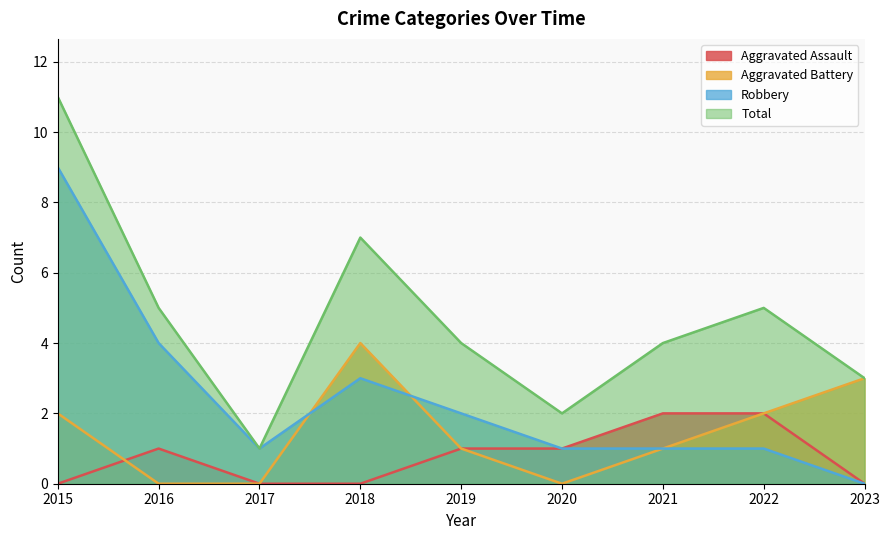

At 2017, list the series in order from smallest to largest.

Aggravated Assault, Aggravated Battery, Robbery, Total